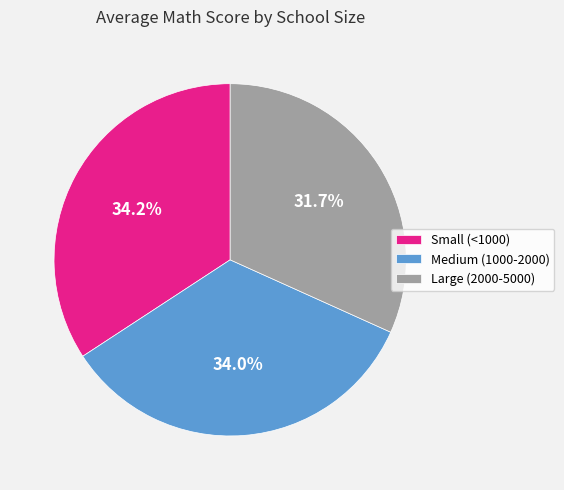

Do Small (<1000) and Medium (1000-2000) together represent more than half of the pie?

Yes